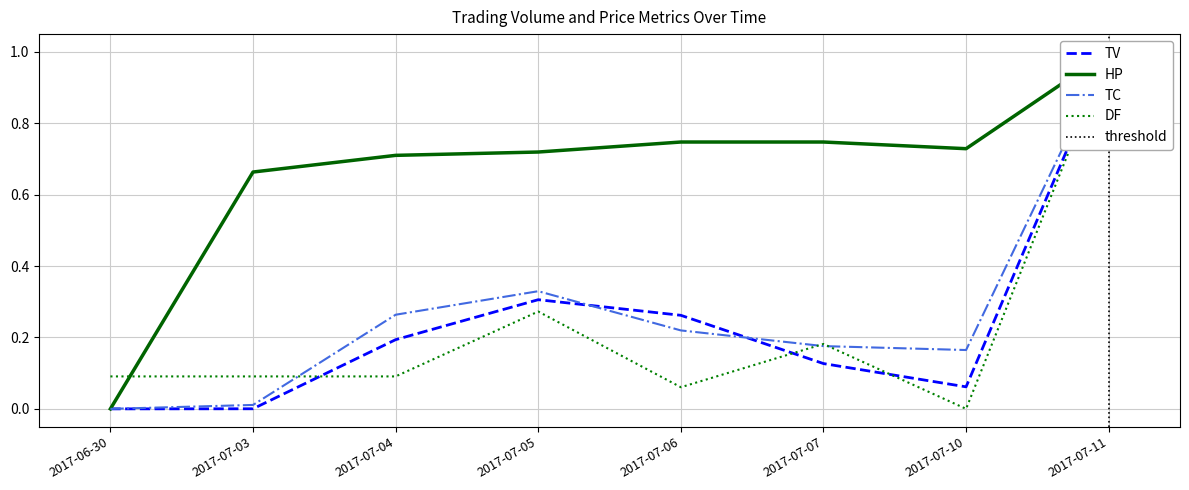

Does the chart display data point markers on the line(s)?

No